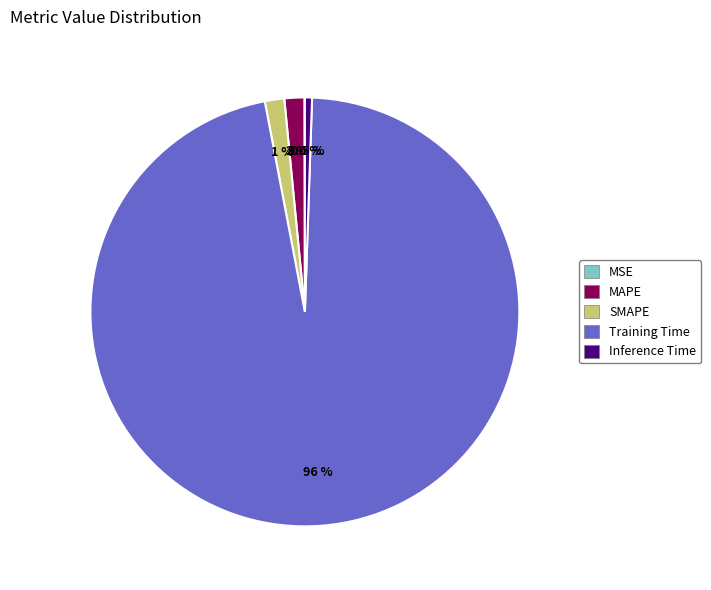

Does any single category account for the majority?

Yes